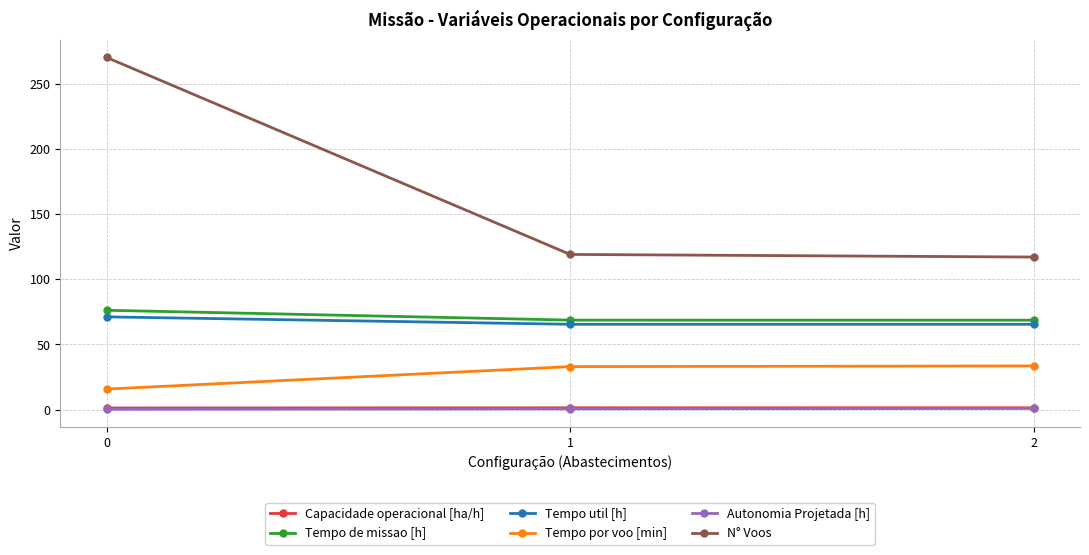

Which series changed the most between 0 and 1?

N° Voos